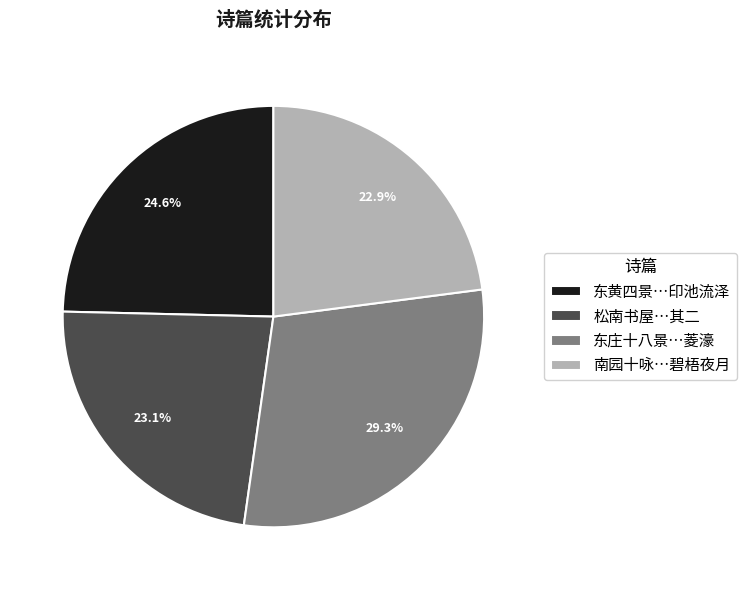

To the nearest percent, what is the average slice percentage?

25%